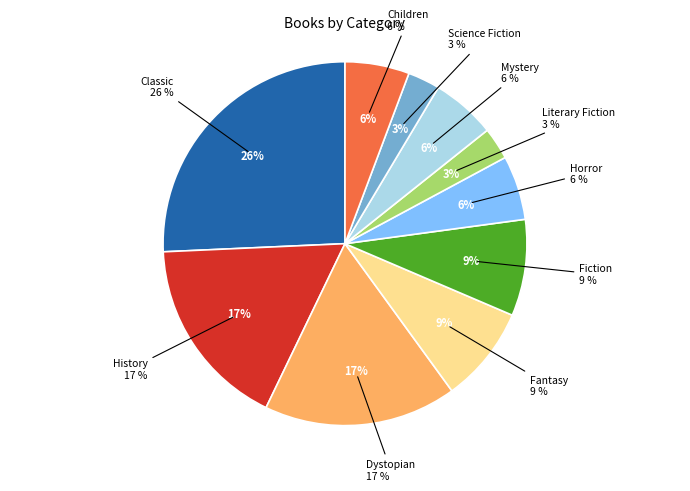

What is the change in value from Fiction to Science Fiction?

-2